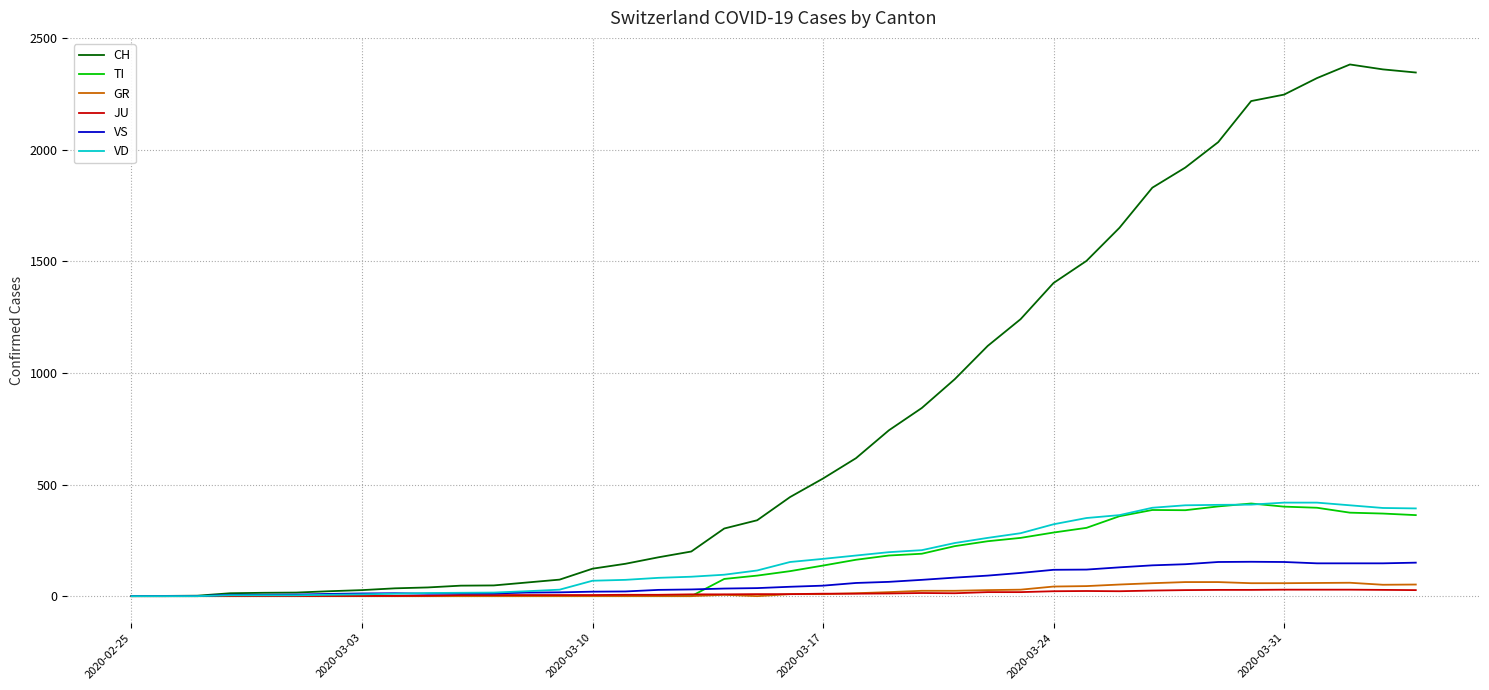

Which series has the widest spread of values?

CH